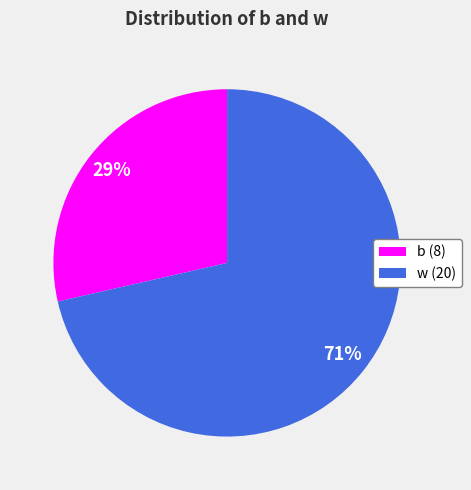

Is the sum of w (20) and b (8) greater than half?

Yes